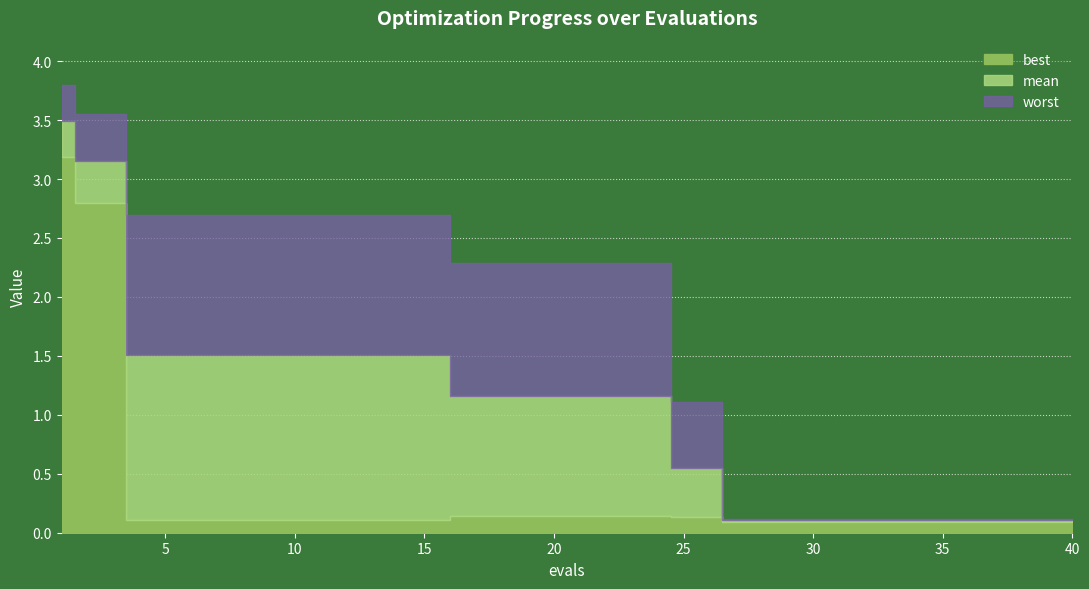

What is the sum of all best values?

10.5